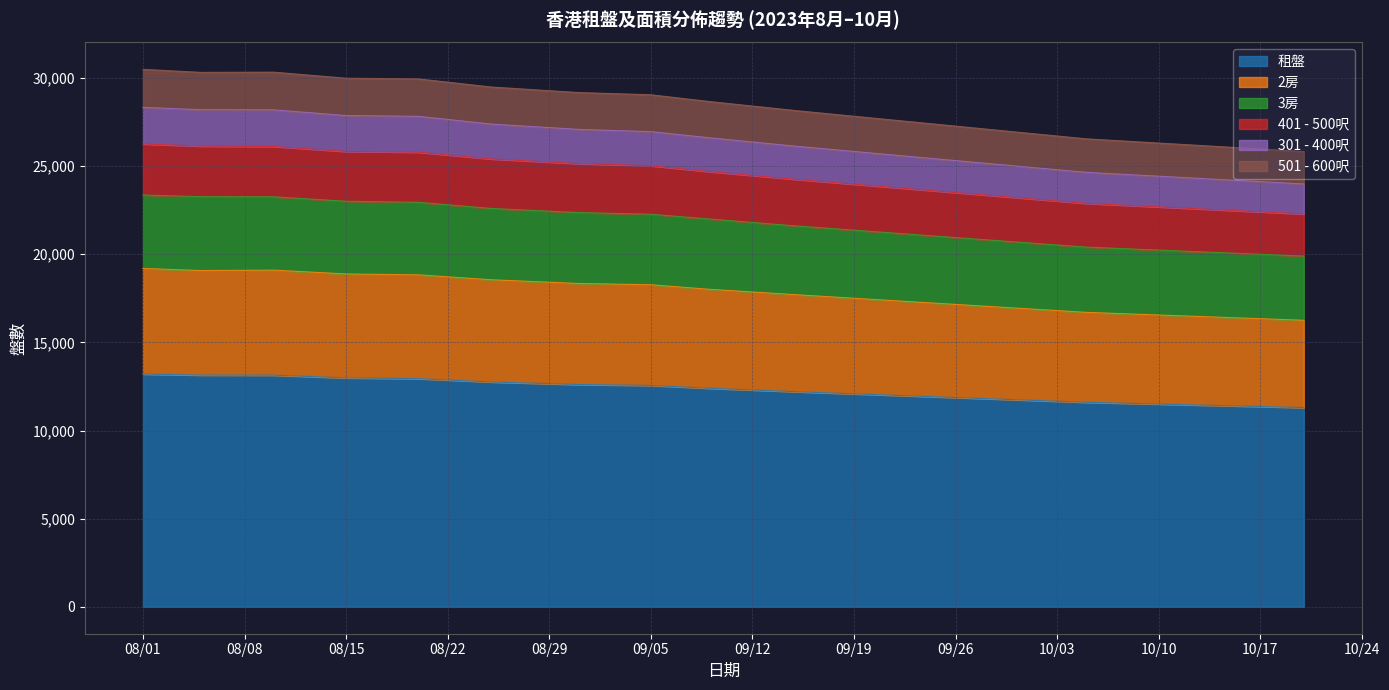

At which category is the sum across all series the highest?

08/01